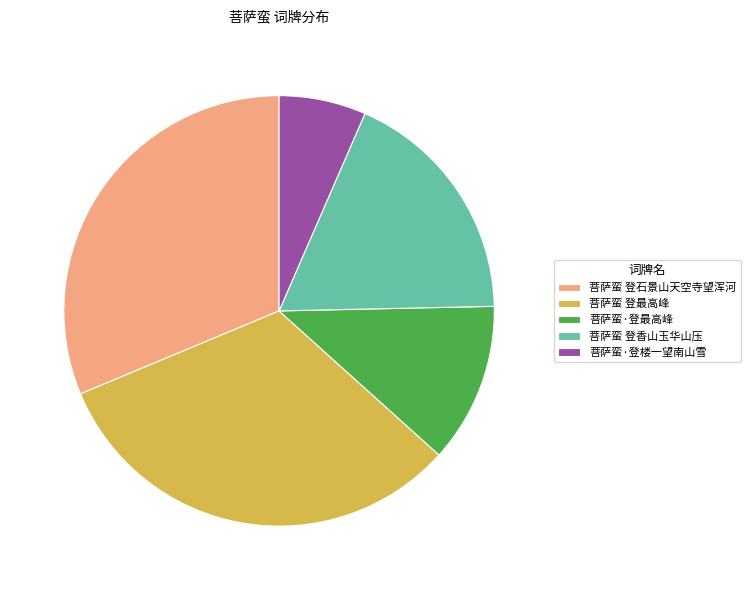

Do 菩萨蛮·登楼一望南山雪 and 菩萨蛮 登香山玉华山压 together represent more than half of the pie?

No